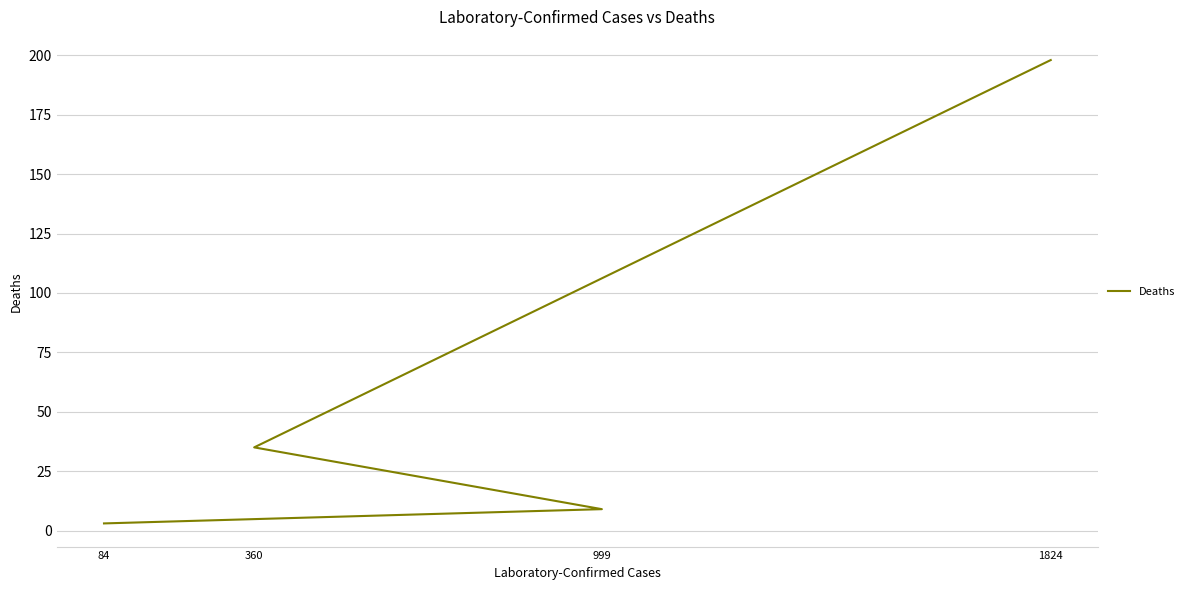

Is this an area chart (filled region under the line)?

No